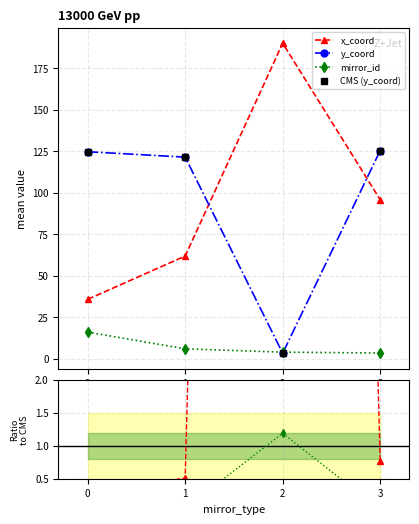

What is the difference between the second highest and minimum values in the y_coord series?

121.3